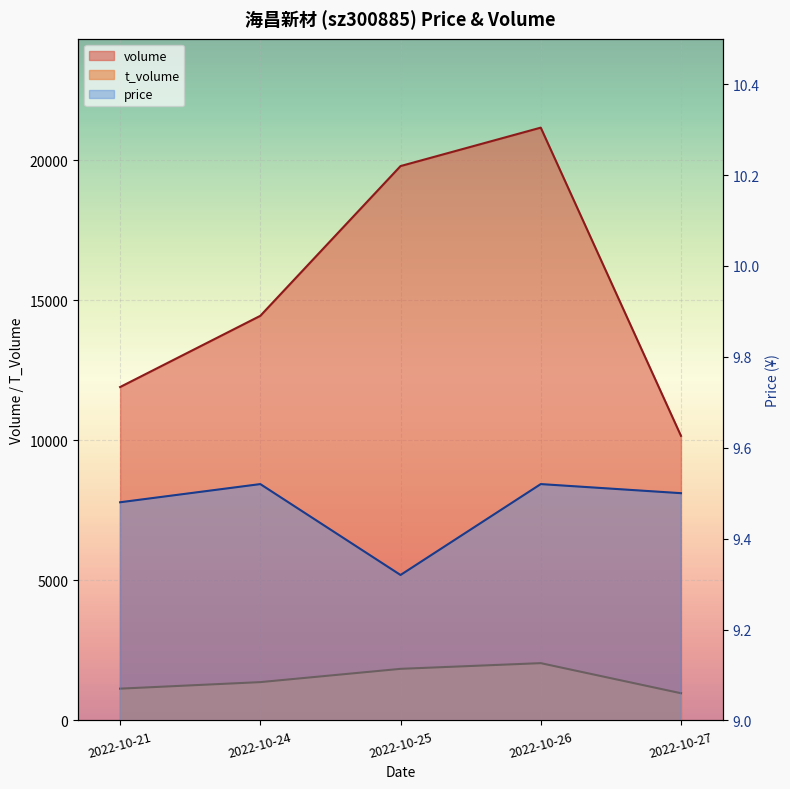

Reading left to right, transcribe all the data shown in this chart.

volume: 2022-10-21=11901.0	2022-10-24=14443.0	2022-10-25=19789.0	2022-10-26=21161.0	2022-10-27=10158.0
t_volume: 2022-10-21=1134.0	2022-10-24=1367.0	2022-10-25=1841.0	2022-10-26=2044.0	2022-10-27=970.0
price: 2022-10-21=9.5	2022-10-24=9.5	2022-10-25=9.3	2022-10-26=9.5	2022-10-27=9.5